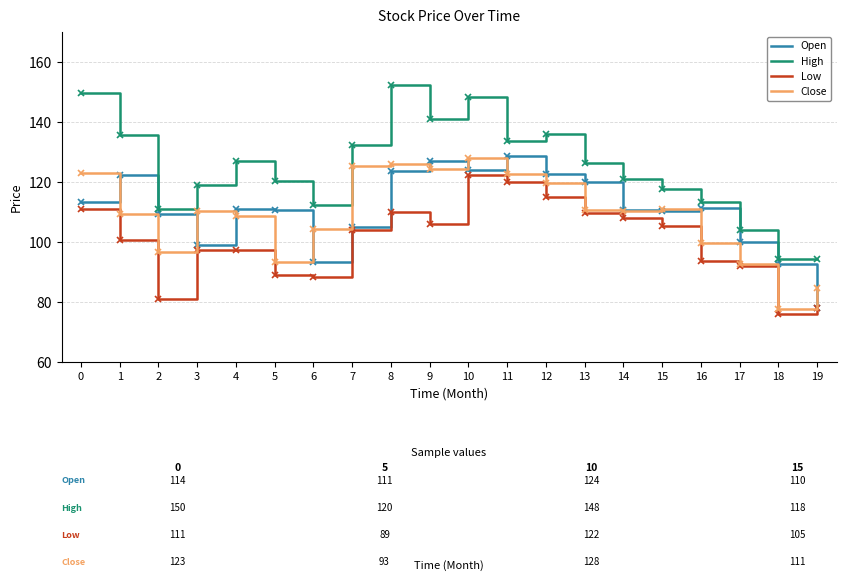

Is it true that Open equals 122.3 at 1?

True